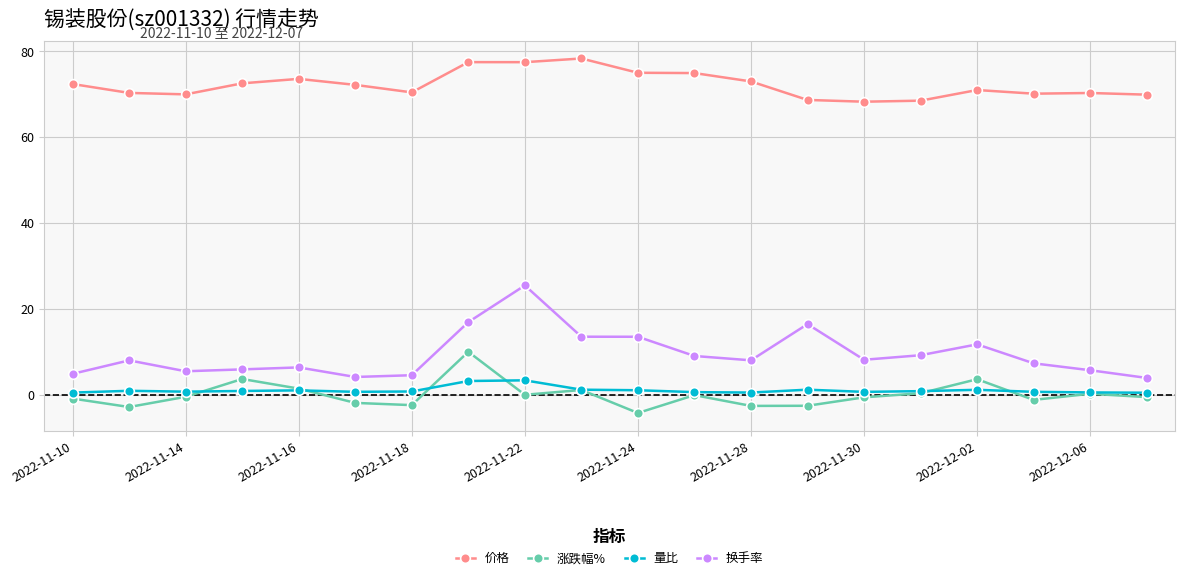

Which series has the largest total across all categories?

价格